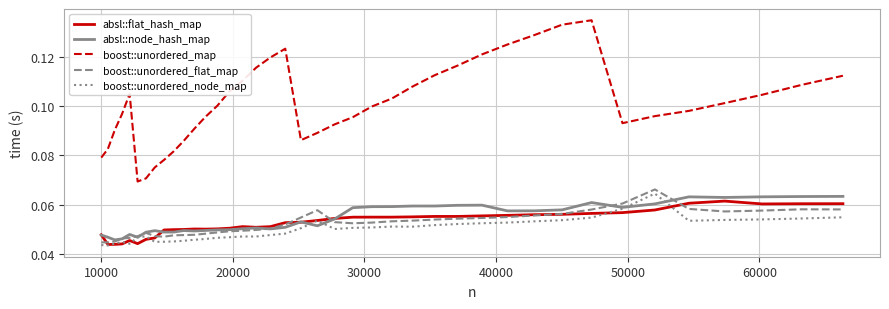

True or false: boost::unordered_node_map has more than 1 interior local peaks.

True